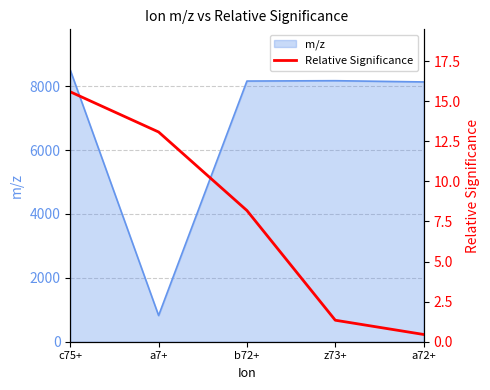

At which label is the value closest to 8?

b72+